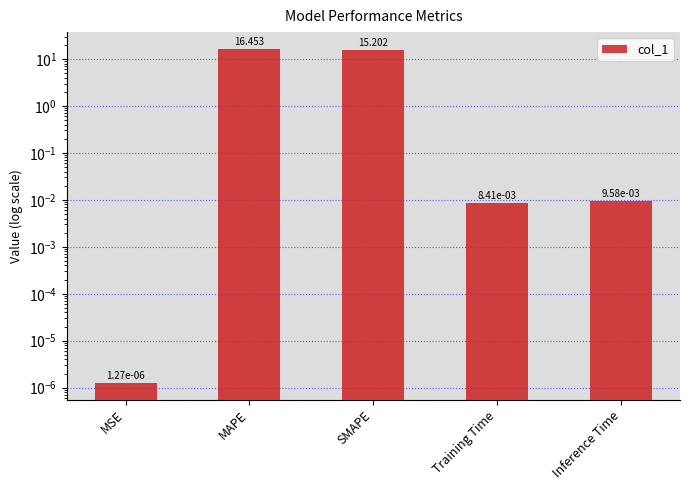

Rank the categories by value from lowest to highest.

MSE, Training Time, Inference Time, SMAPE, MAPE